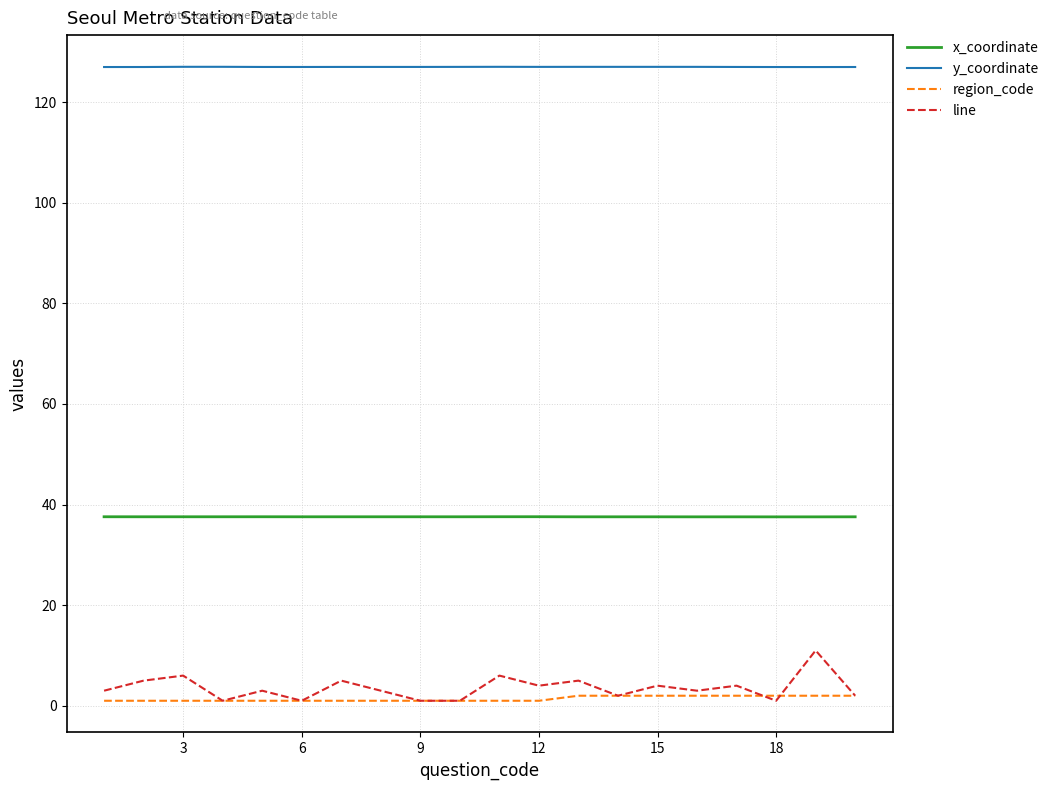

Which series has the largest total across all categories?

y_coordinate